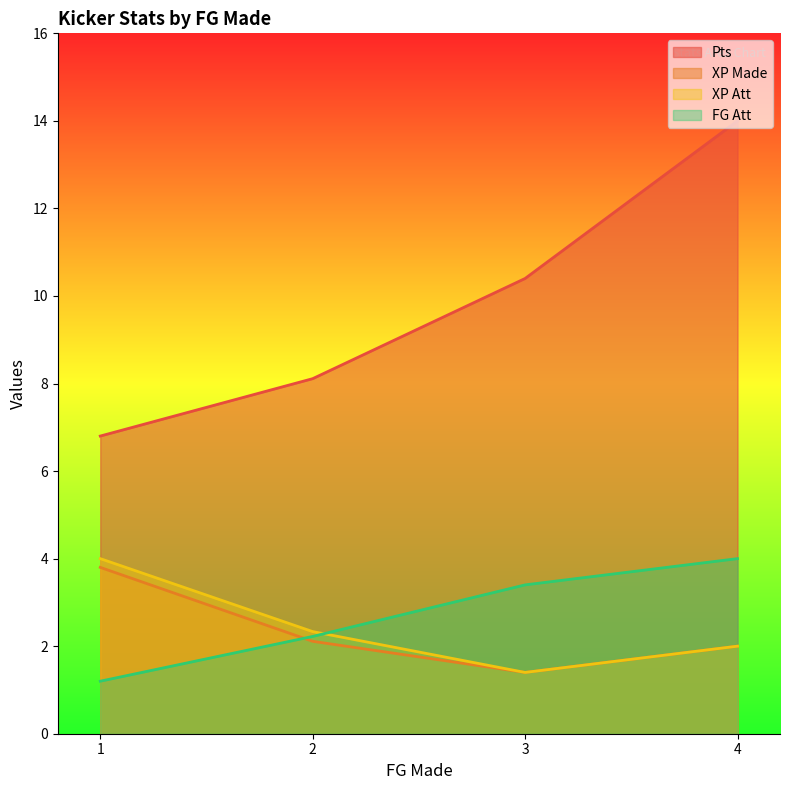

True or false: FG Att and Pts cross at least once.

False